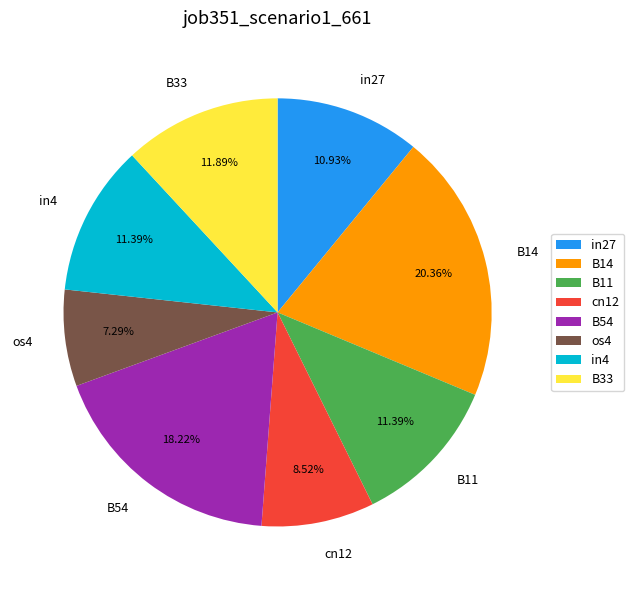

Which category has the biggest portion of the pie?

B14